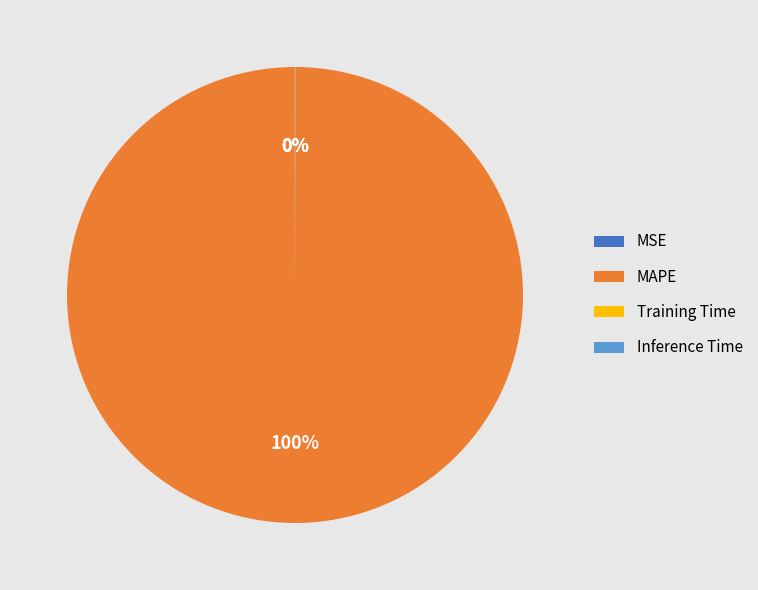

Which category accounts for the majority?

MAPE